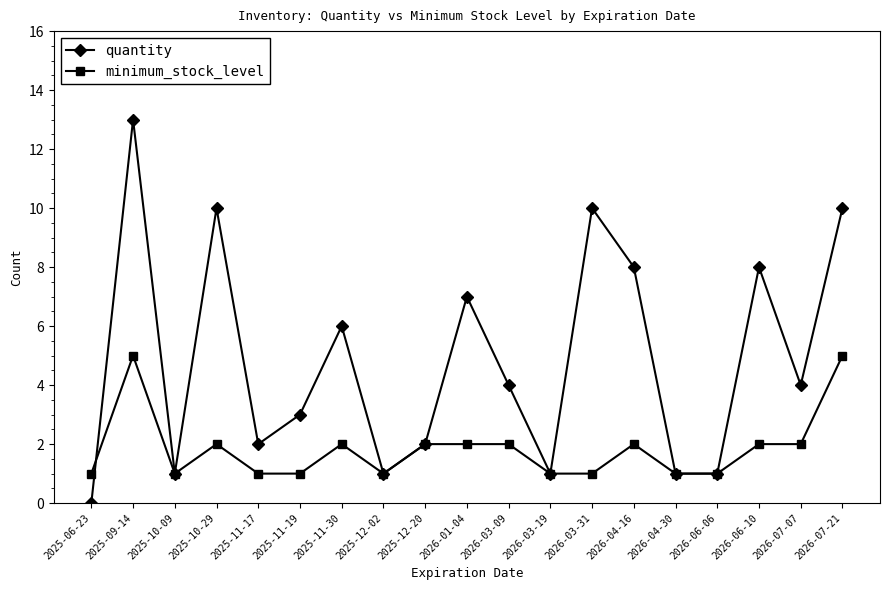

After their last crossing, which series has the higher values: minimum_stock_level or quantity?

quantity